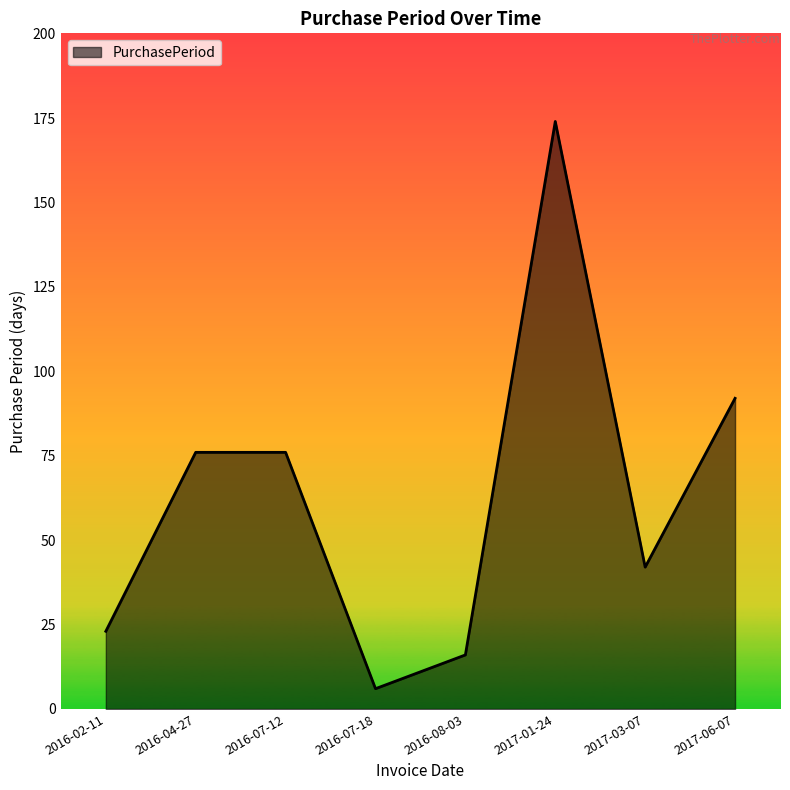

True or false: the data shows 229 at 2017-01-24.

False